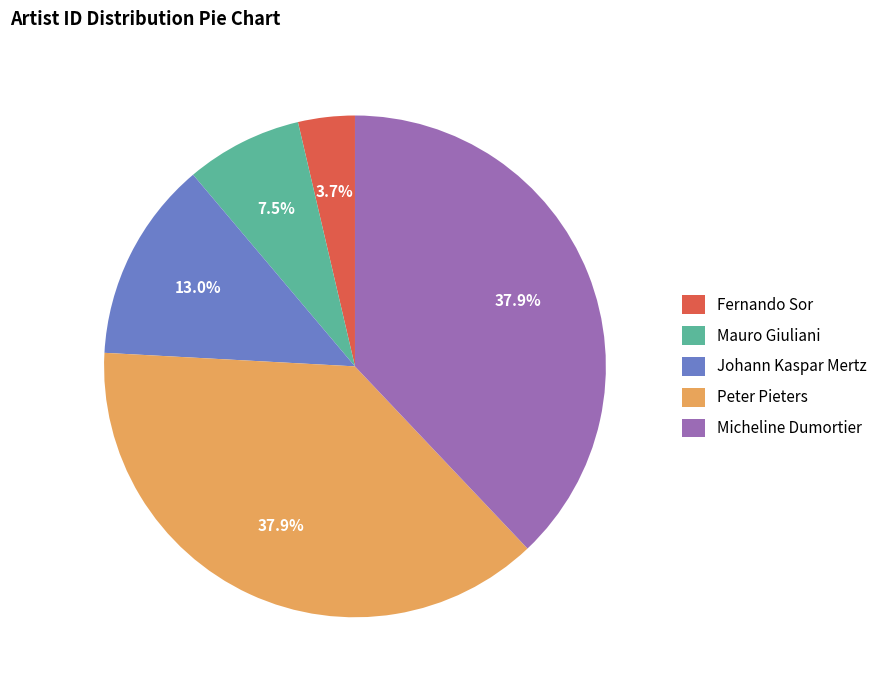

To the nearest percent, what portion does Fernando Sor represent?

4%